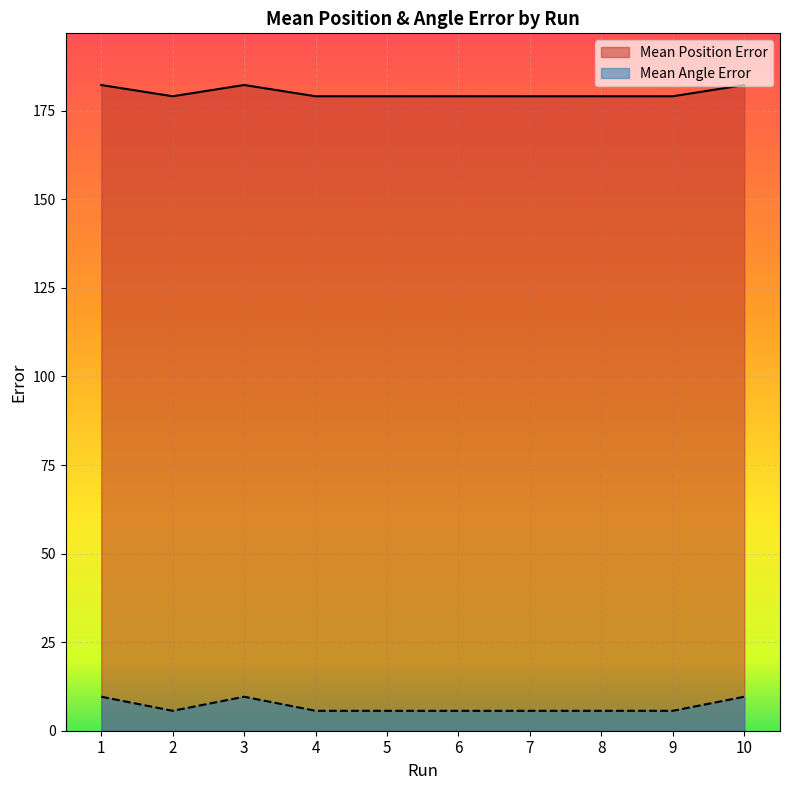

What is the spread (max minus min) of values at 8?

173.5